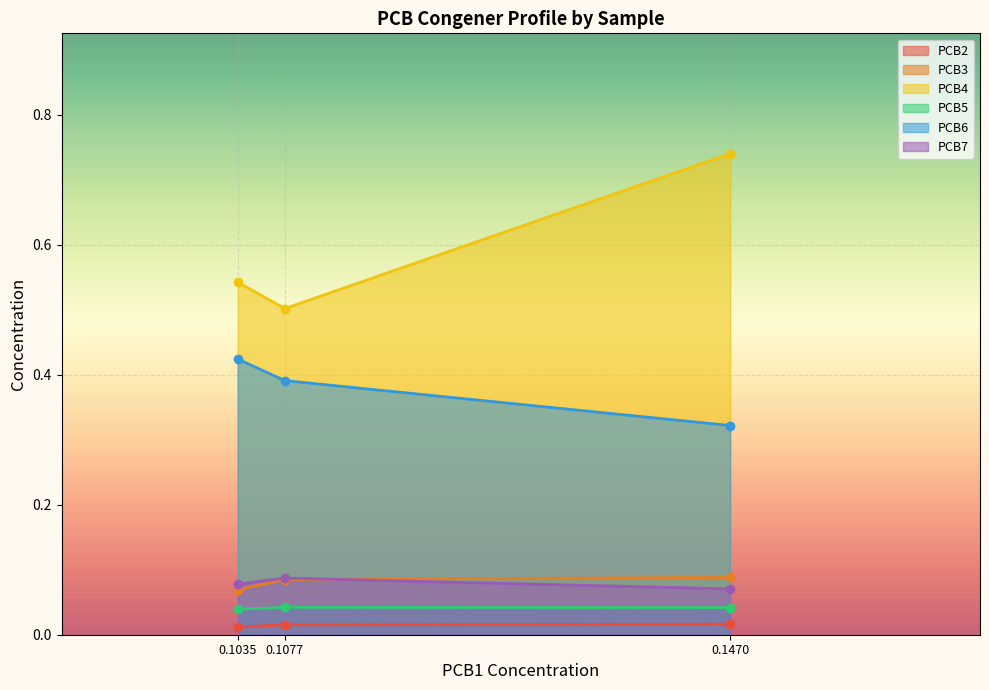

How many series are shown in this chart?

6